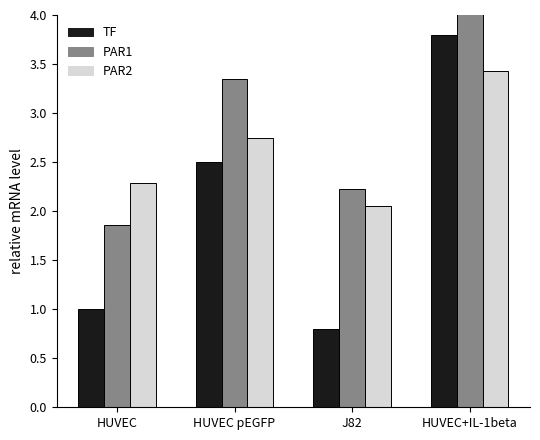

What is the value of the TF bar at the 4th from the left?

3.8